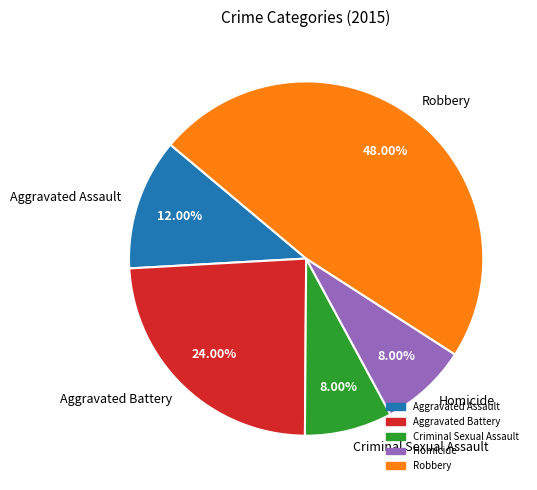

How many segments does this pie chart have?

5